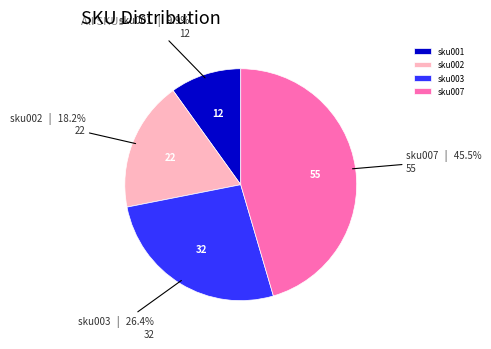

Rank the categories by value from lowest to highest.

sku001, sku002, sku003, sku007